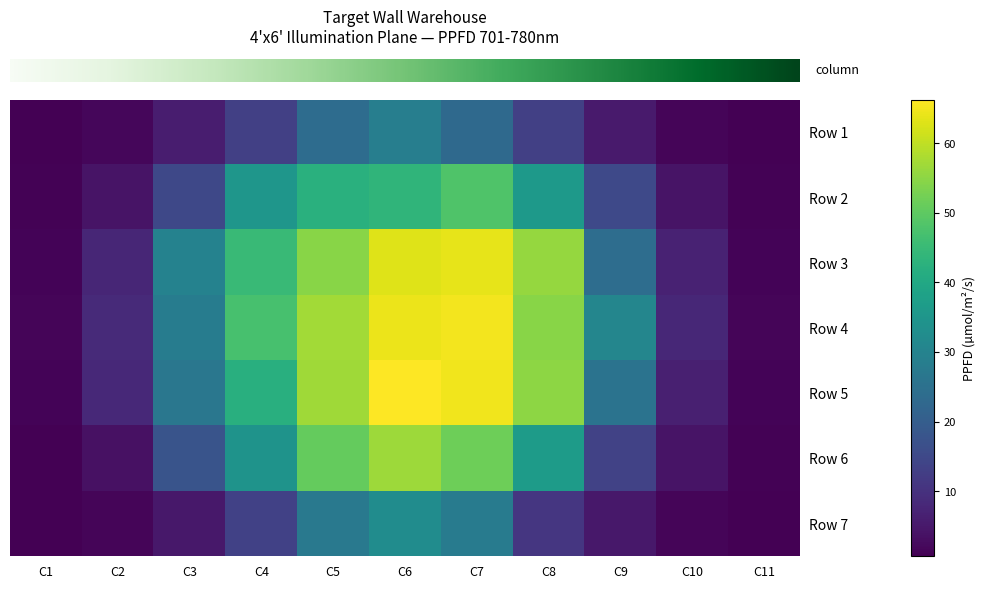

Reading left to right, extract all data points from this chart.

row_0: C1=0.8	C2=1.8	C3=6.0	C4=13.0	C5=23.9	C6=28.7	C7=23.0	C8=13.0	C9=5.4	C10=1.7	C11=0.9
row_1: C1=1.0	C2=4.1	C3=14.9	C4=35.2	C5=42.2	C6=43.5	C7=48.2	C8=36.0	C9=15.0	C10=4.2	C11=1.0
row_2: C1=1.4	C2=7.7	C3=29.8	C4=45.0	C5=54.5	C6=63.0	C7=63.8	C8=55.9	C9=24.1	C10=6.9	C11=1.3
row_3: C1=1.7	C2=8.5	C3=28.2	C4=47.2	C5=57.2	C6=64.4	C7=65.2	C8=54.5	C9=30.8	C10=7.9	C11=1.4
row_4: C1=1.3	C2=8.1	C3=26.6	C4=42.0	C5=56.9	C6=66.2	C7=64.8	C8=55.1	C9=25.7	C10=6.4	C11=1.2
row_5: C1=0.8	C2=3.6	C3=17.8	C4=34.3	C5=50.8	C6=56.5	C7=51.8	C8=36.7	C9=13.5	C10=4.1	C11=1.1
row_6: C1=0.6	C2=1.6	C3=4.9	C4=13.4	C5=27.1	C6=32.6	C7=27.8	C8=11.0	C9=4.9	C10=1.5	C11=0.9